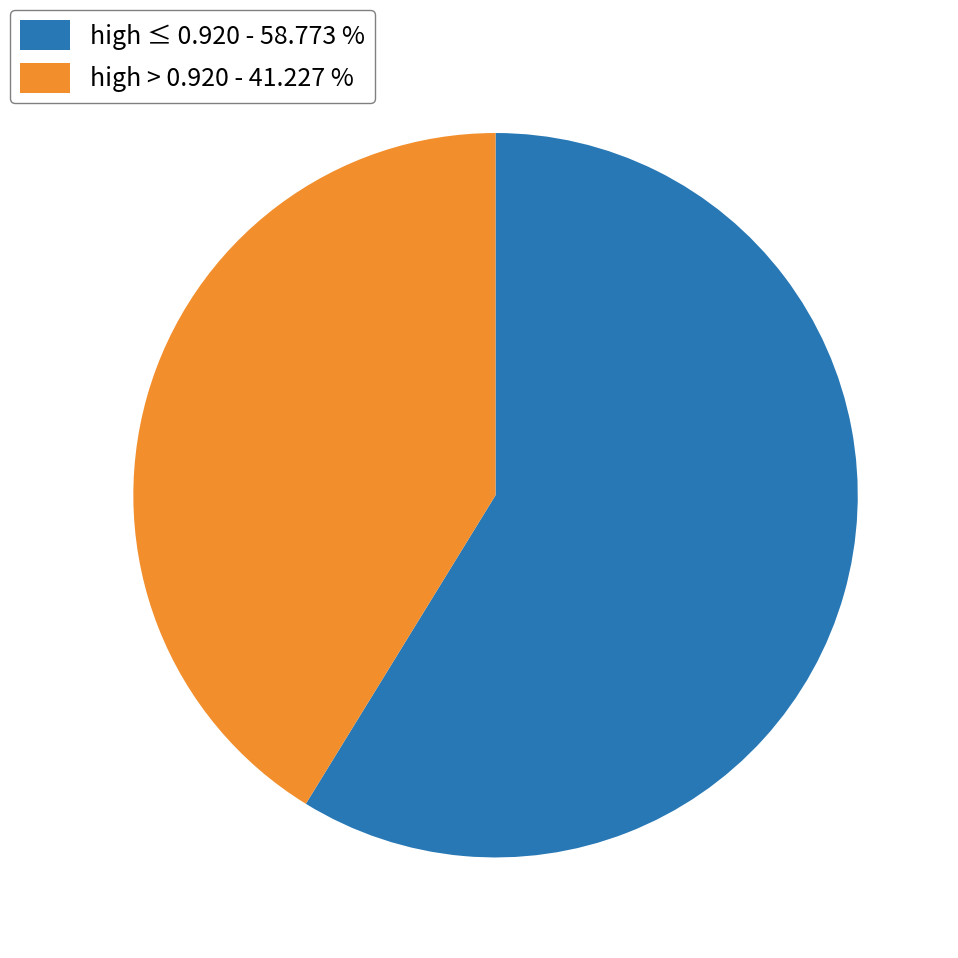

Which slice is the smallest?

high > 0.920 - 41.227 %